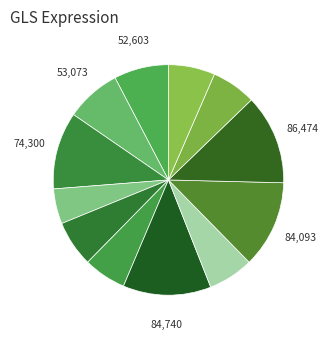

How many segments does this pie chart have?

12